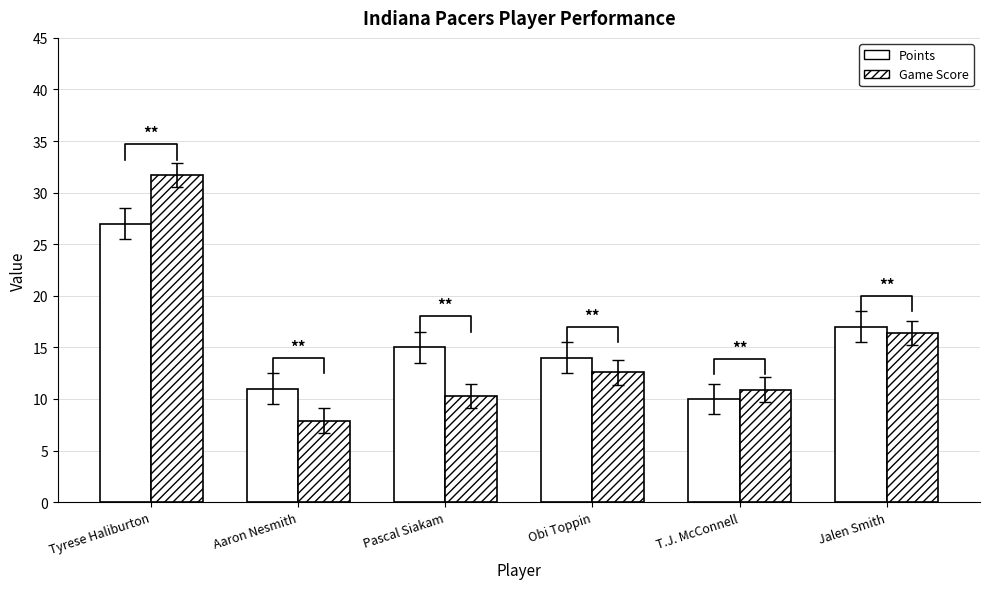

At which label does Game Score reach its minimum?

Aaron Nesmith